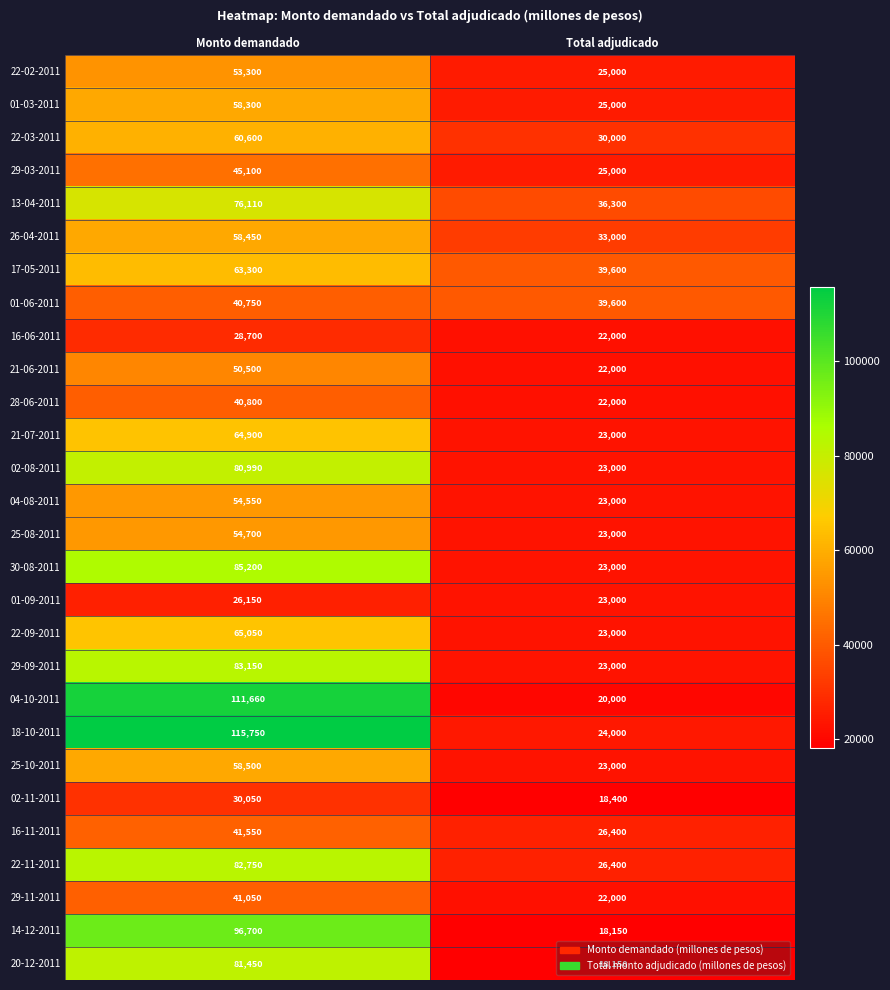

The 25-10-2011 series shows 86308 at Monto demandado. True or false?

False